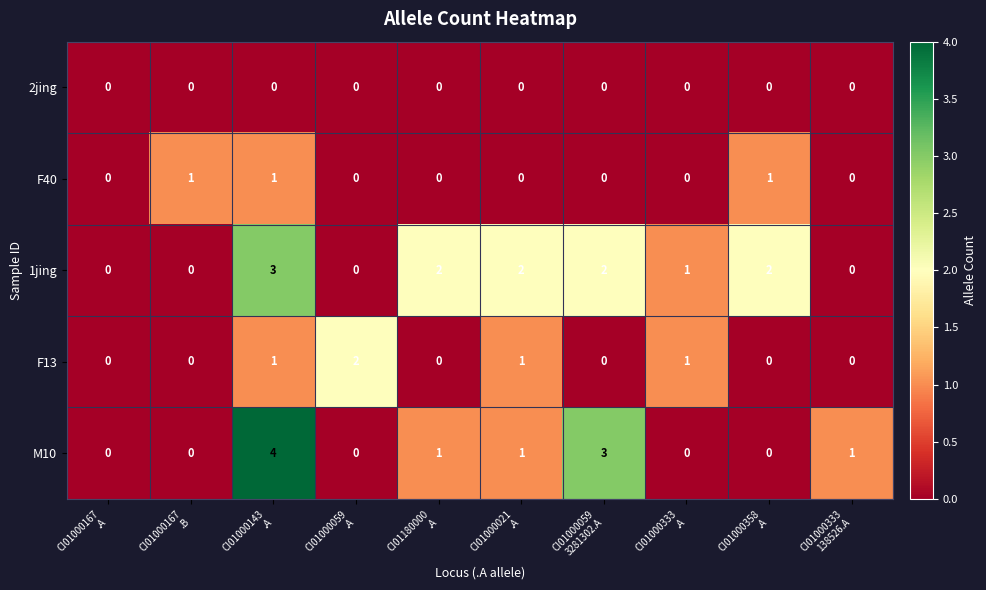

Which series has the largest total across all categories?

1jing